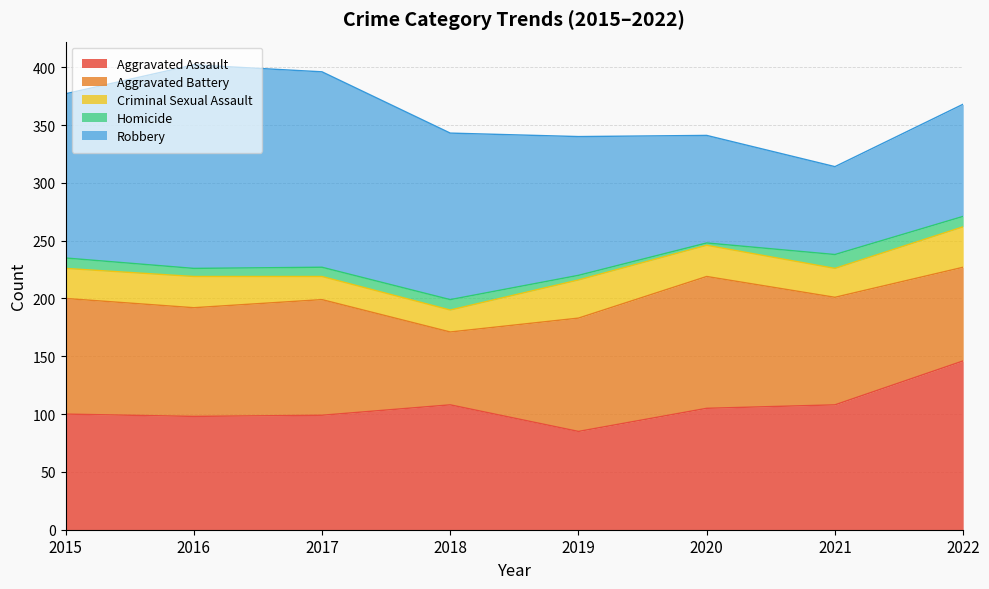

True or false: Homicide has more than 1 interior local peaks.

True